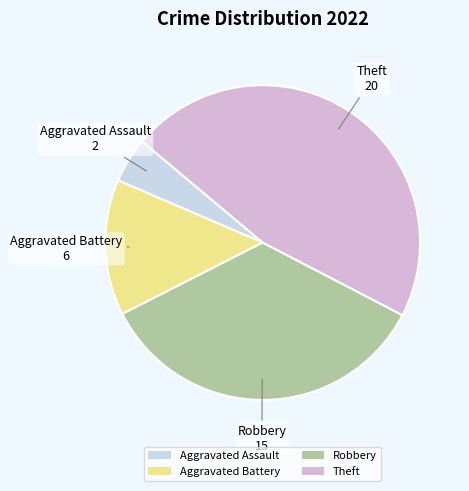

Rank the categories by value from highest to lowest.

Theft, Robbery, Aggravated Battery, Aggravated Assault